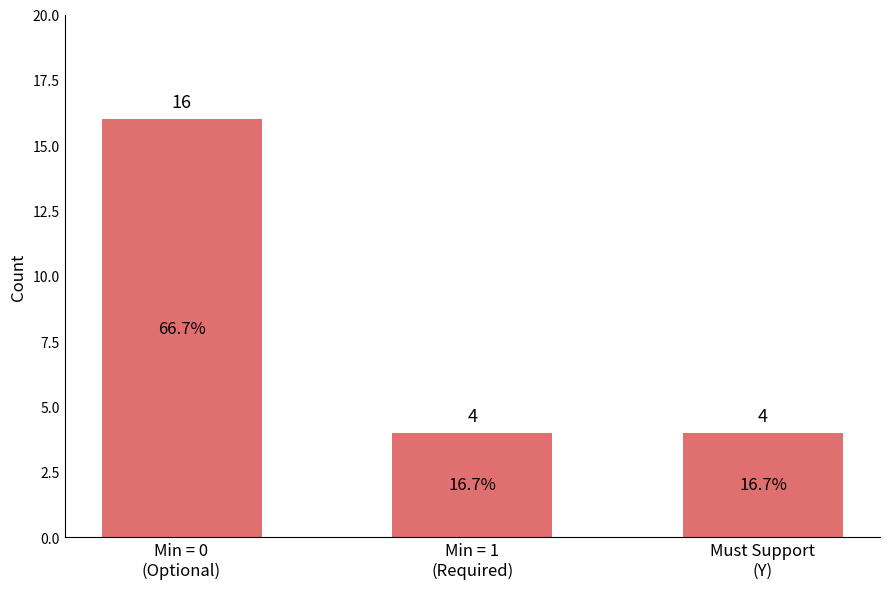

How many bars are there in total?

3